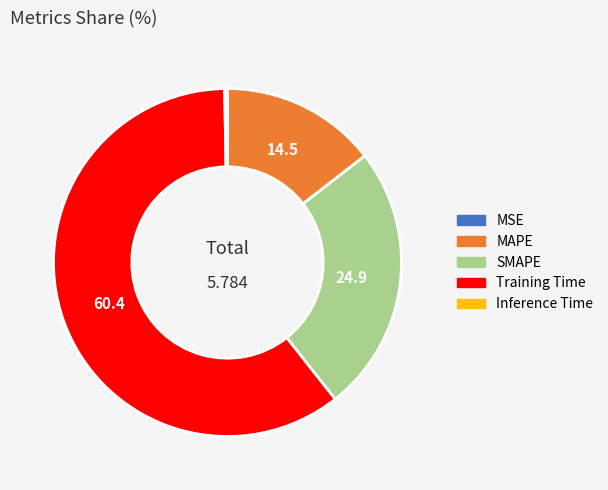

What is the largest slice in the pie chart?

Training Time